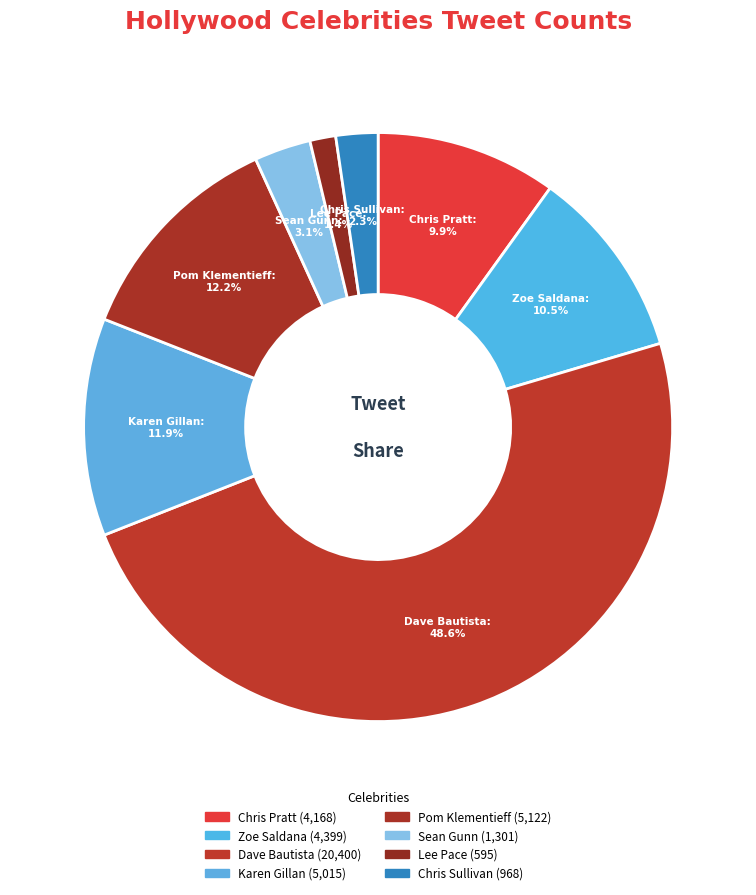

Is the sum of Pom Klementieff and Dave Bautista greater than half?

Yes